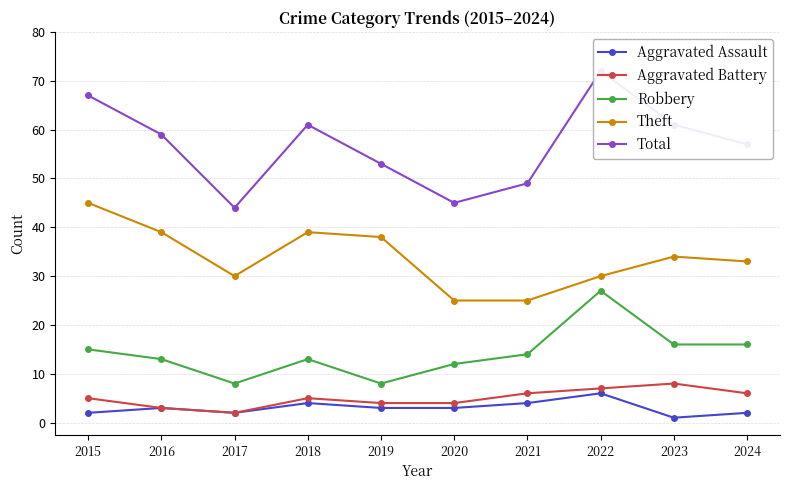

Reading left to right, transcribe all the data shown in this chart.

Aggravated Assault: 2	3	2	4	3	3	4	6	1	2
Aggravated Battery: 5	3	2	5	4	4	6	7	8	6
Robbery: 15	13	8	13	8	12	14	27	16	16
Theft: 45	39	30	39	38	25	25	30	34	33
Total: 67	59	44	61	53	45	49	72	61	57